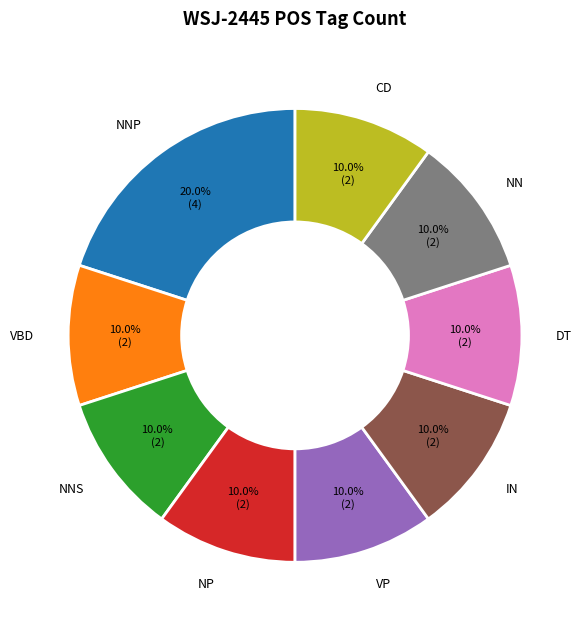

Does NP account for over 50% of the chart?

No